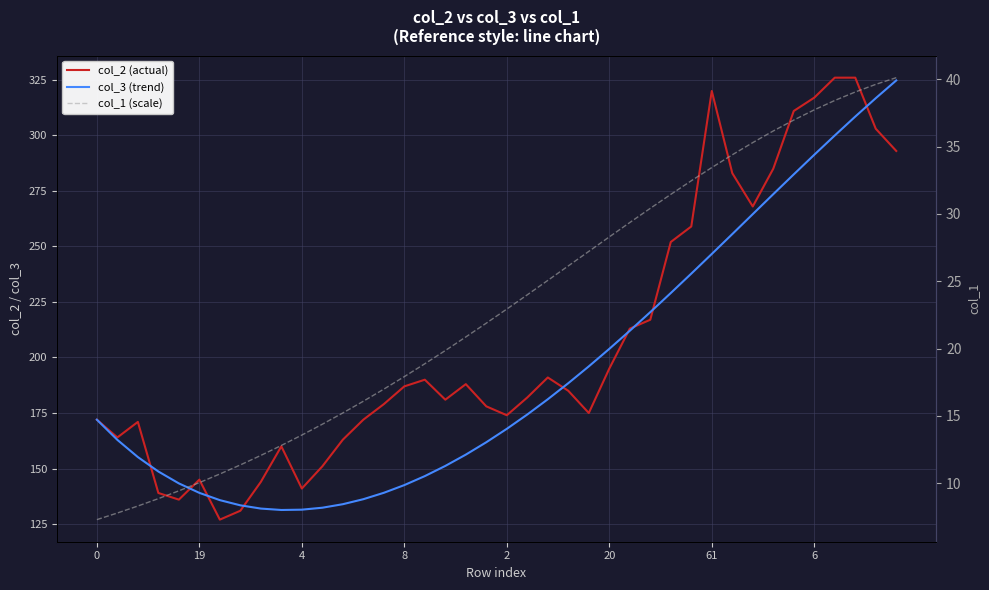

What is the total value across all series at 6?

646.0